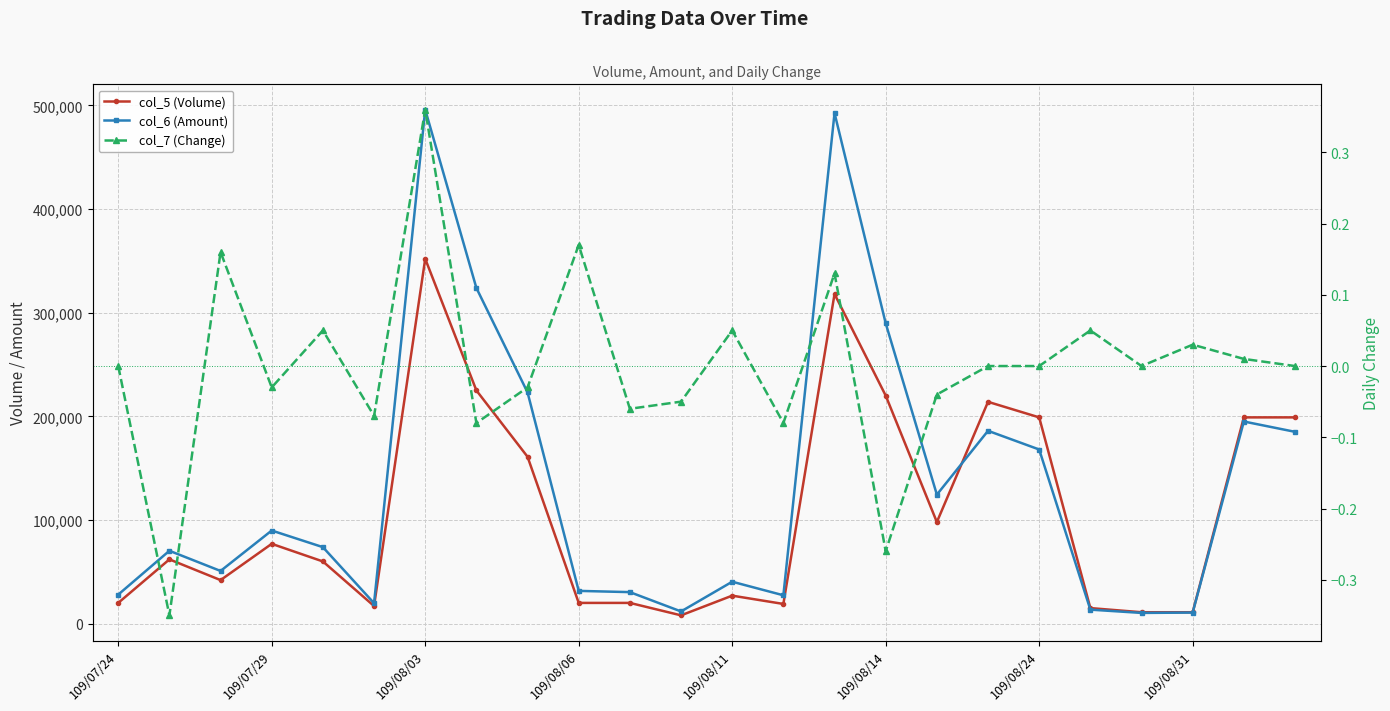

What is the greatest value displayed?

495940.0